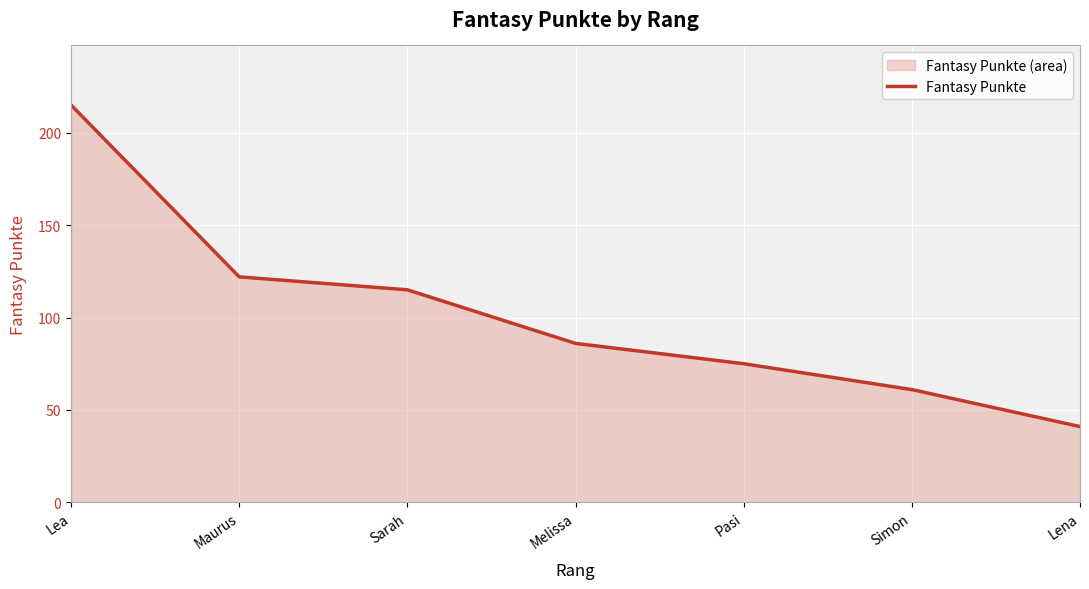

At which label is the value closest to 128?

Maurus